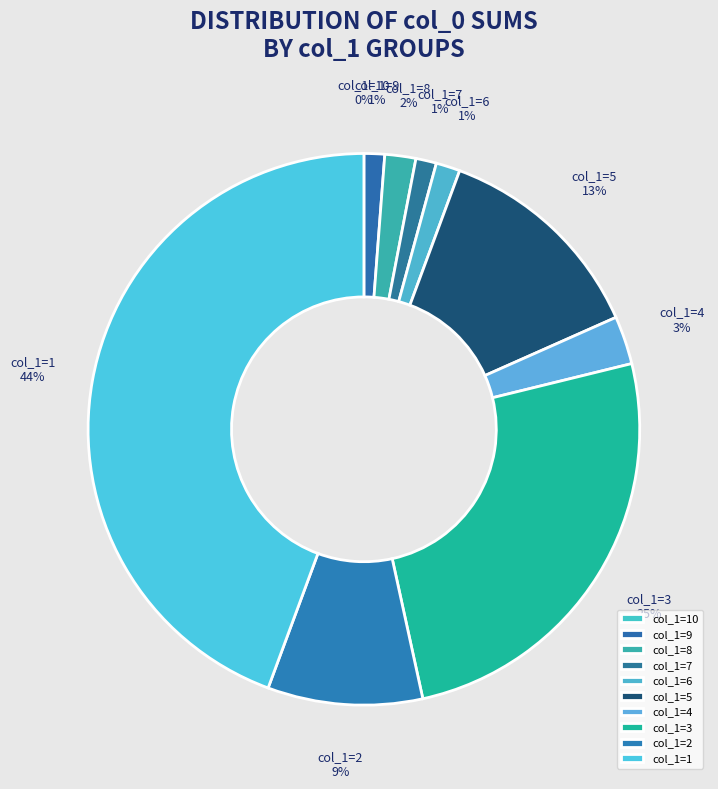

Does col_1=9 represent more than half of the total?

No